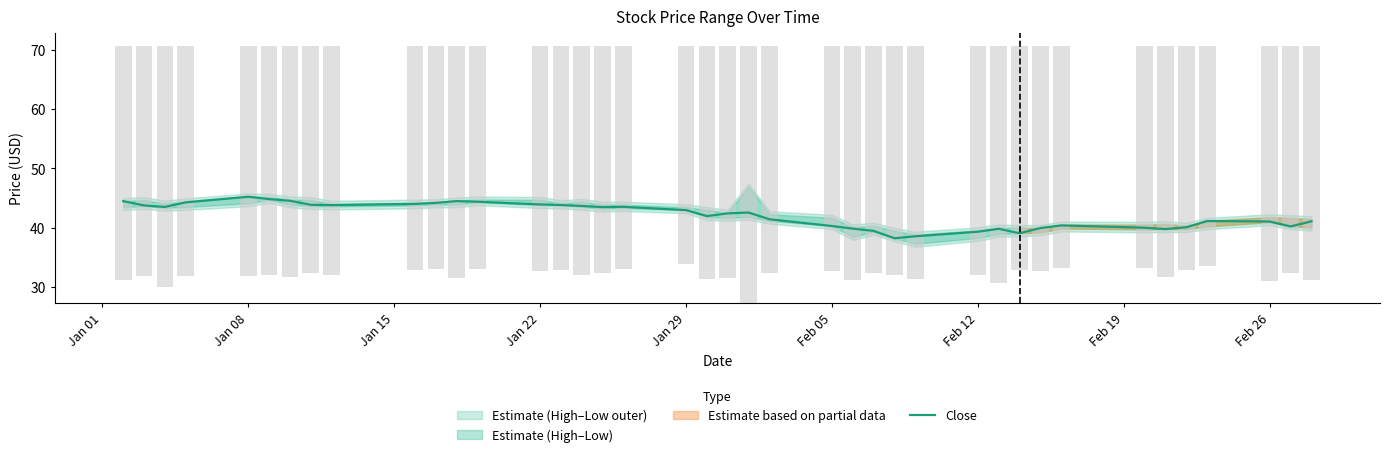

Does the chart contain stacked bars?

No